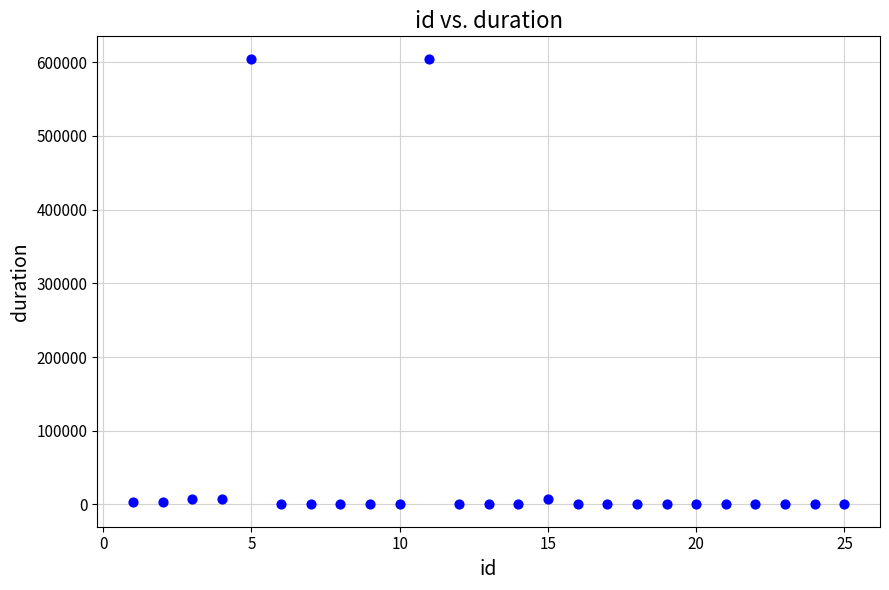

What is the range of X values (max minus min)?

24